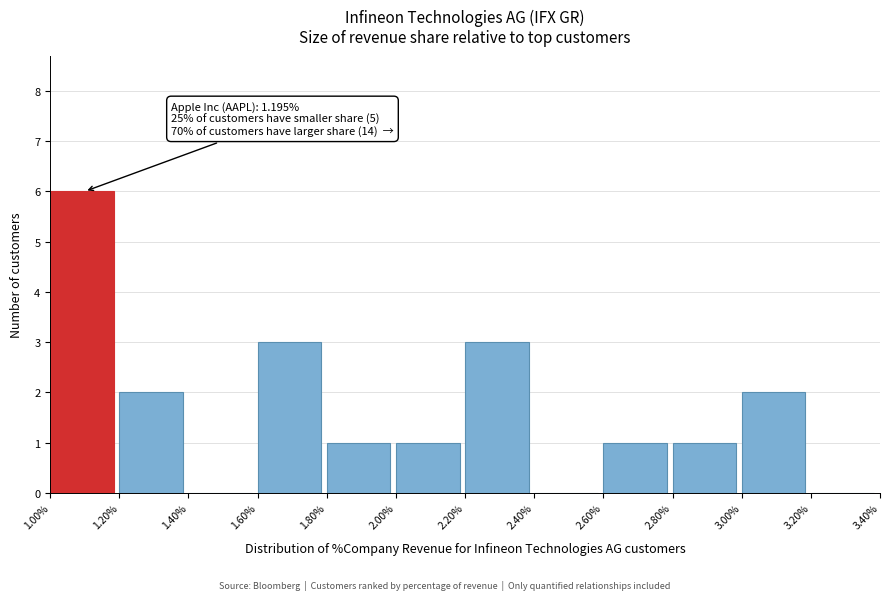

Over which range of the x-axis is the bar tallest?

1.00% to 1.20%